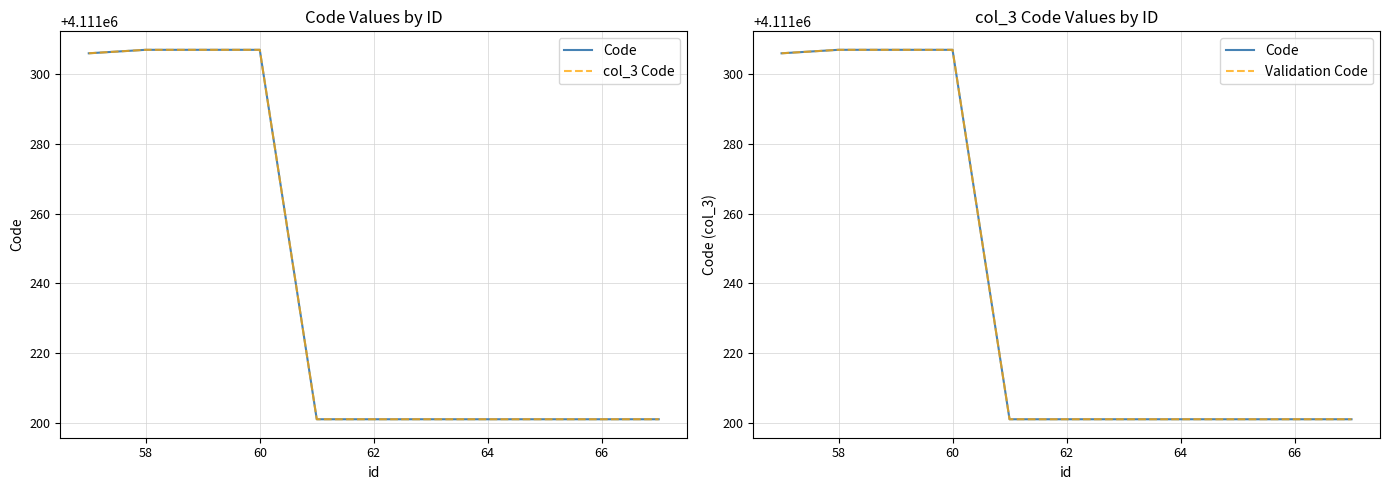

At which category is the sum across all series the highest?

58